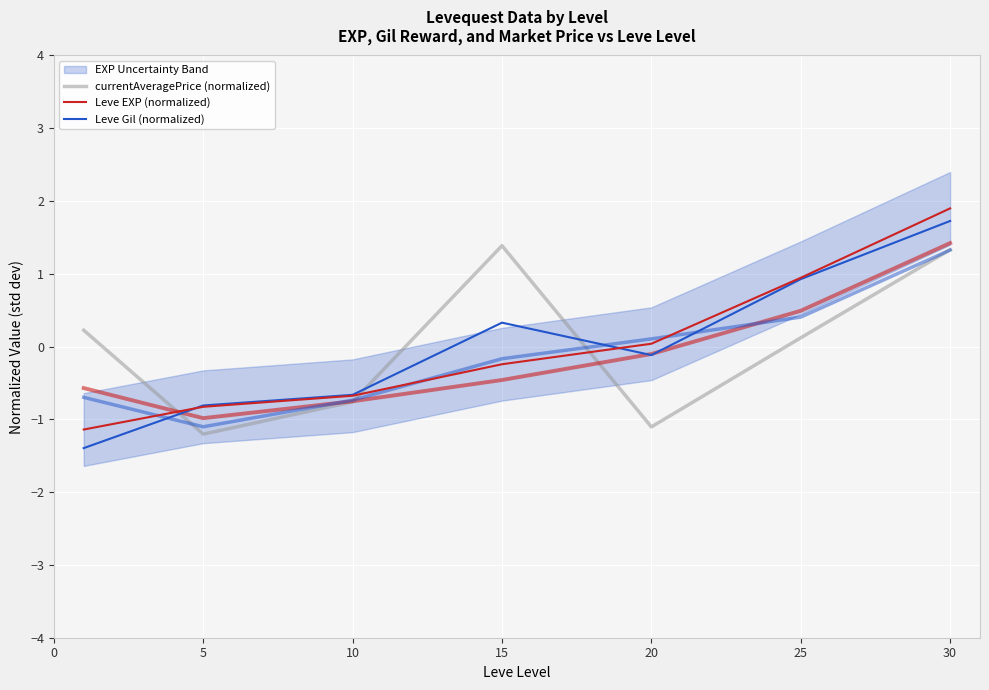

How many times do Leve Gil (normalized) and currentAveragePrice (normalized) cross each other?

3